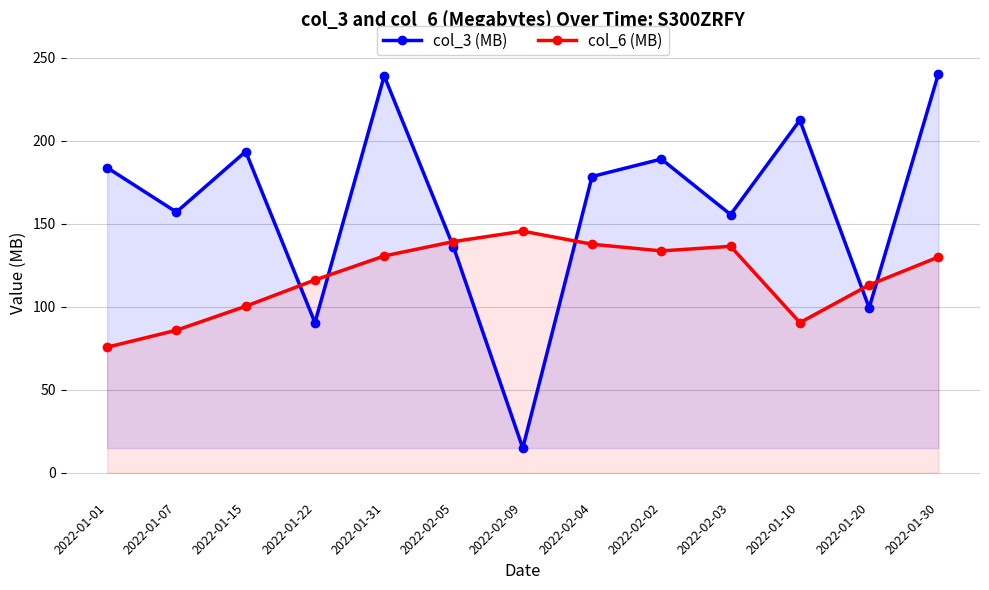

Is it true that col_6 (MB) equals 204.1 at 2022-01-30?

False